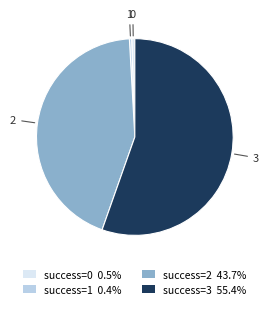

Is the sum of success=0 0.5% and success=3 55.4% greater than half?

Yes